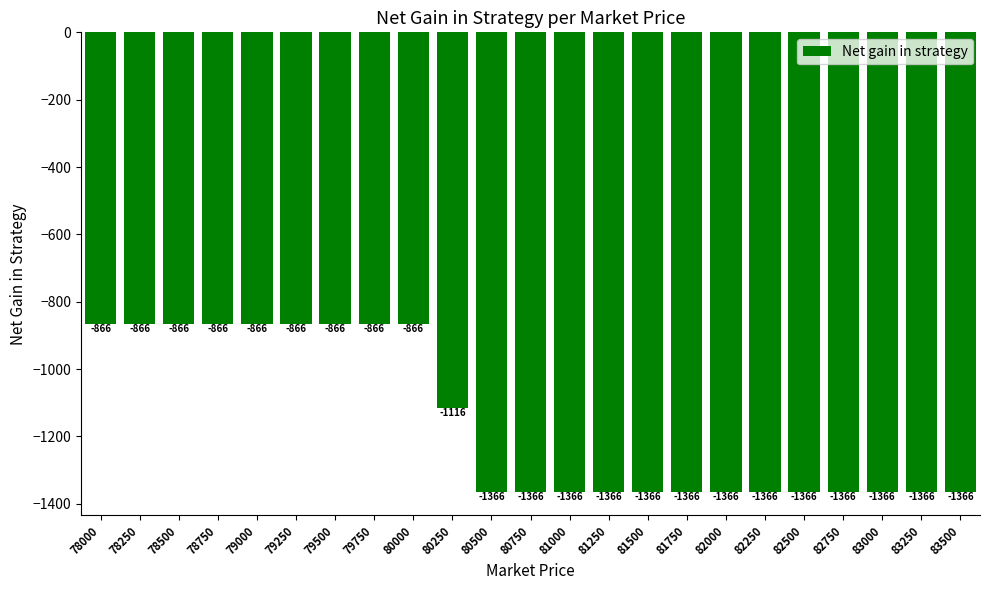

What is the difference between the maximum and second lowest values?

500